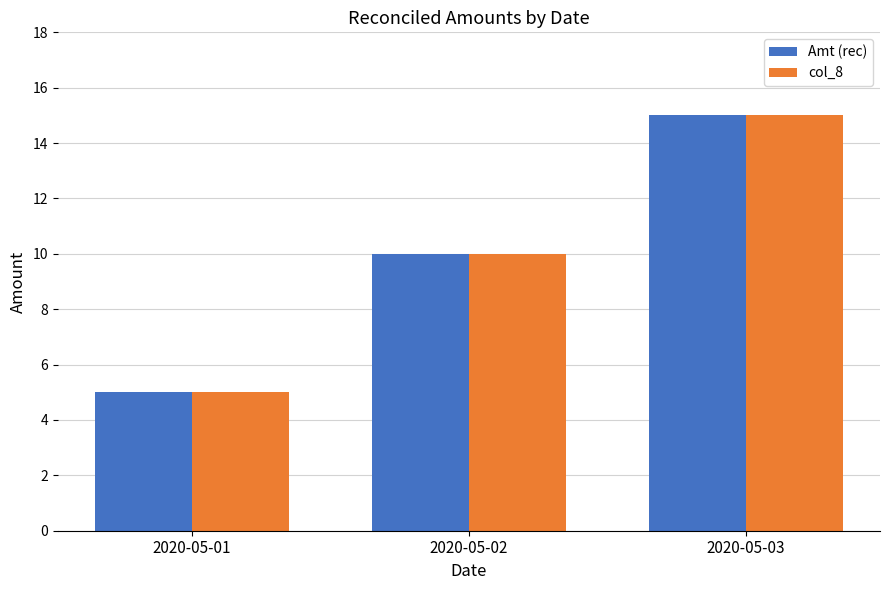

Reading left to right, transcribe all the data shown in this chart.

Amt (rec): 5	10	15
col_8: 5	10	15